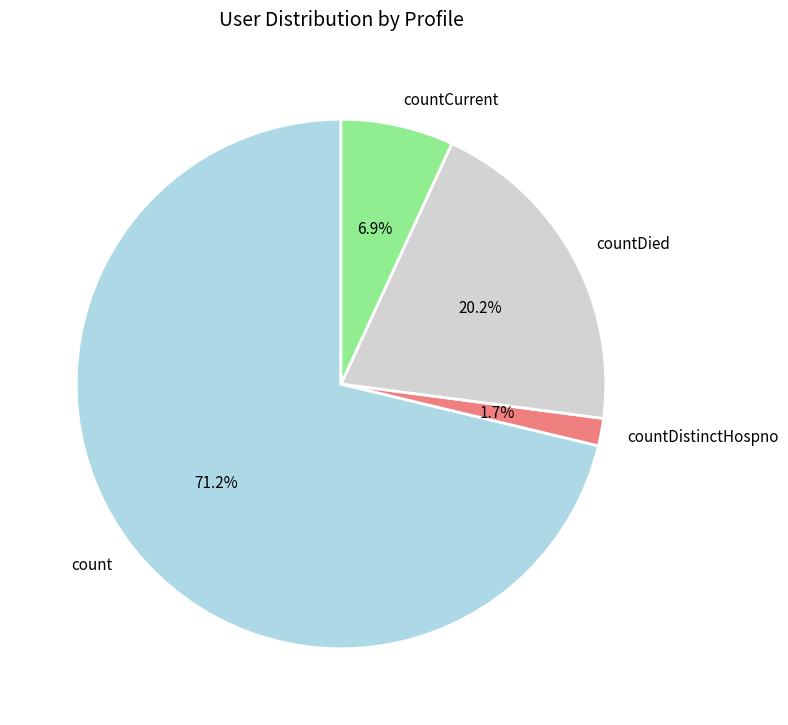

What percentage do countCurrent and countDied together represent?

27.1%